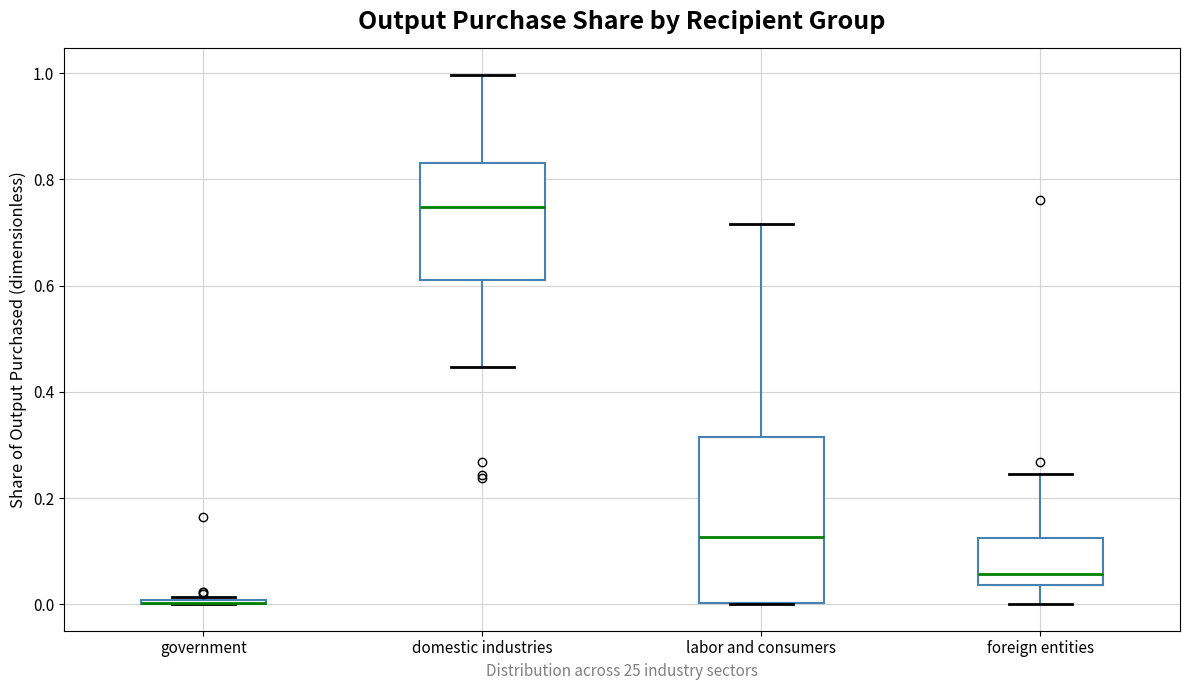

Where is the lower edge of the box for labor and consumers on the y-axis? The values are not printed on the chart, so give them approximately, as read against the axis.

0.00